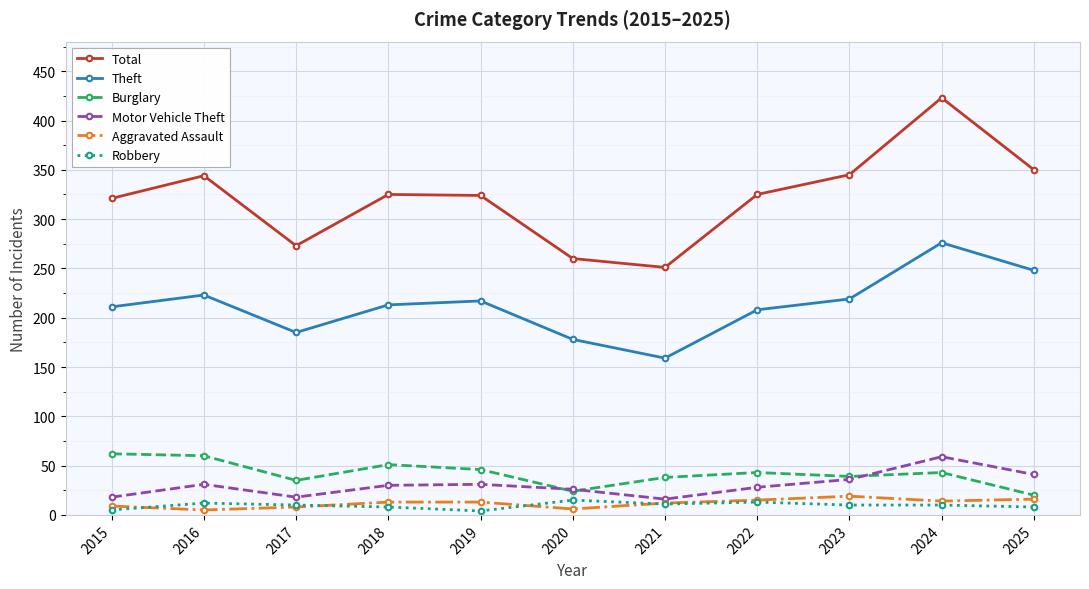

What is the value of the Robbery point at the 10th from the left?

10